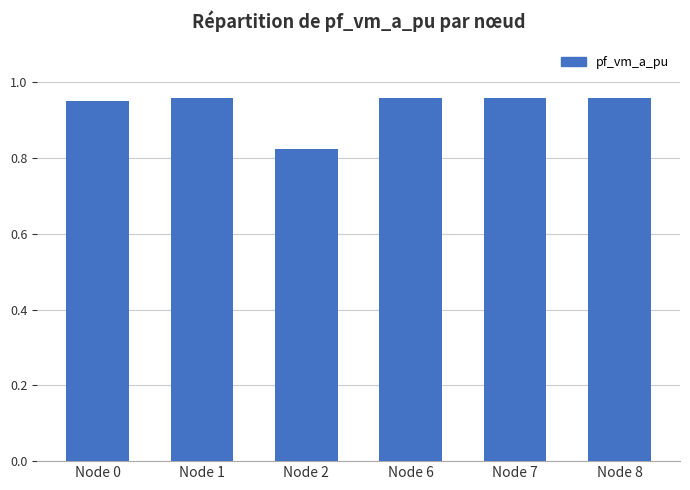

Which label corresponds to the smallest value in the chart?

Node 2